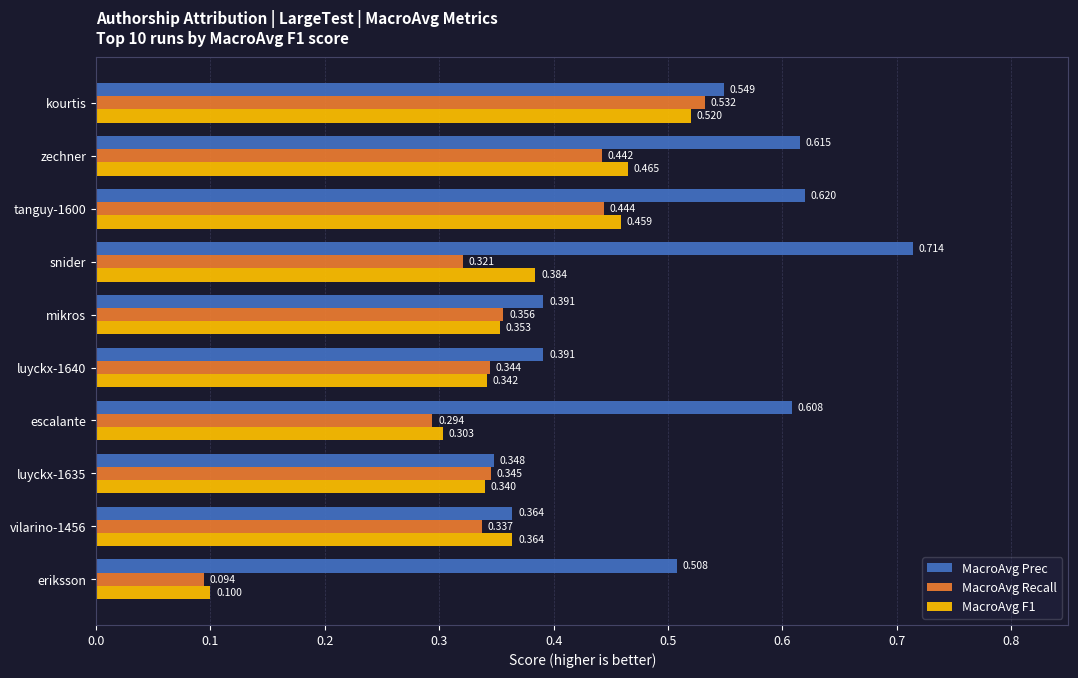

Which series has the largest total across all categories?

MacroAvg Prec